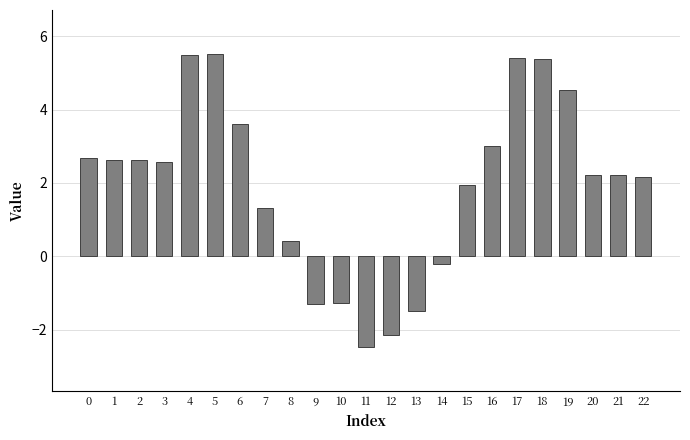

What is the change in value from 6 to 18?

+1.8